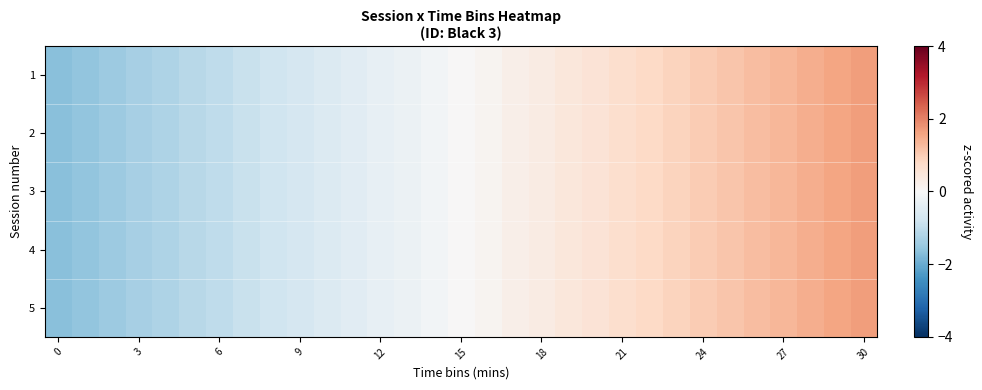

What is the smallest value displayed?

-1.7